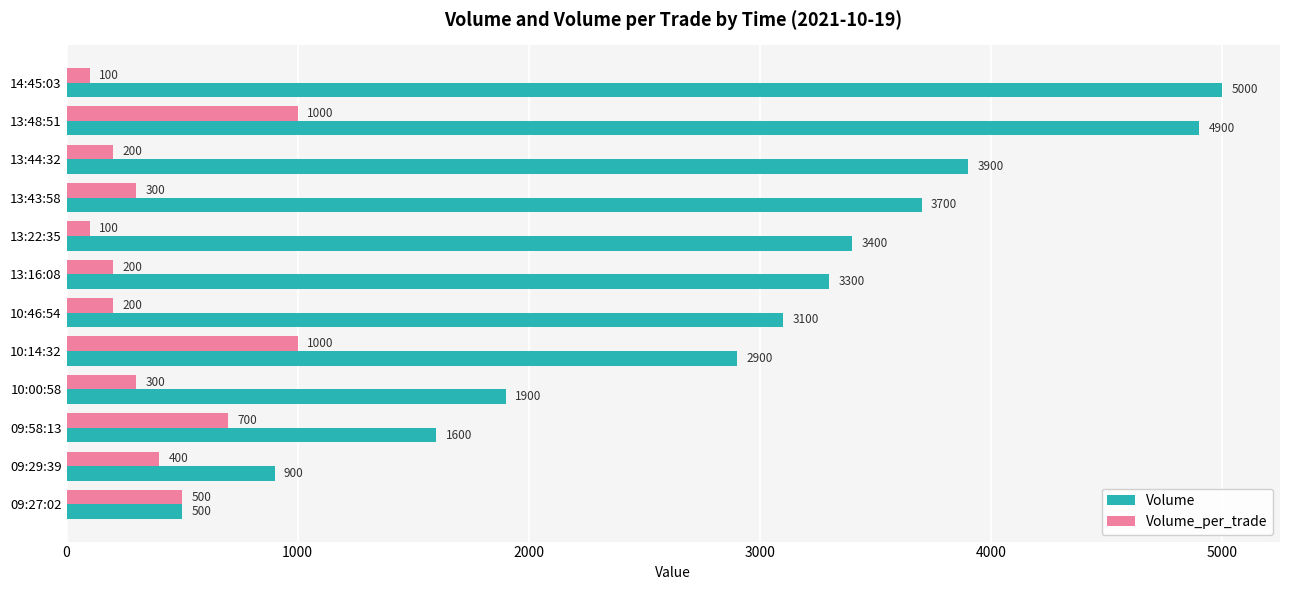

The Volume_per_trade series shows 300 at 10:00:58. True or false?

True